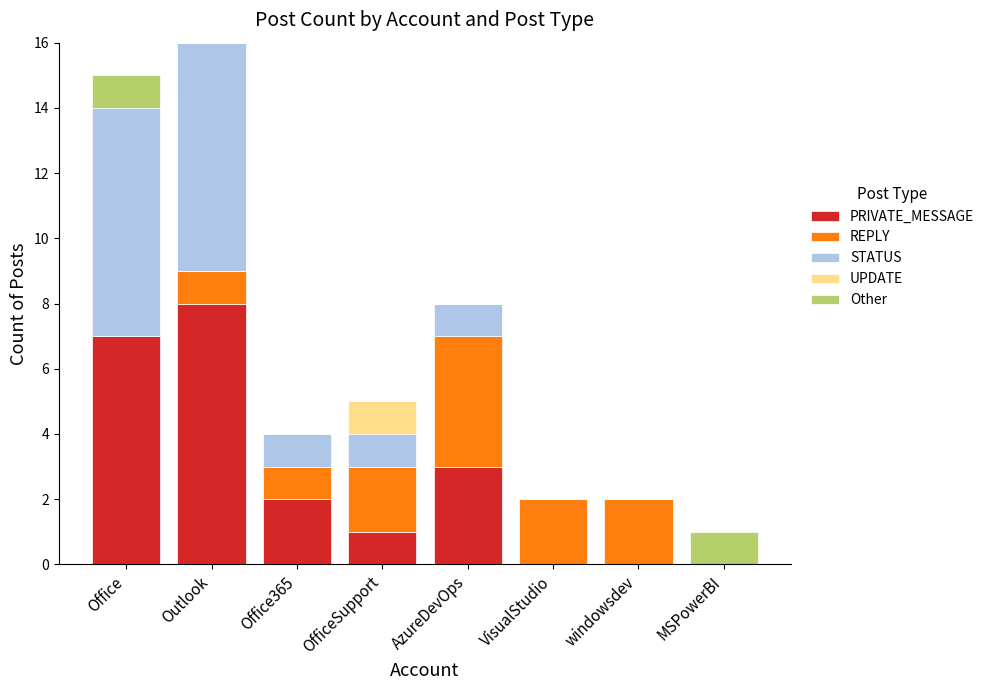

True or false: PRIVATE_MESSAGE has a value of 14 at Outlook.

False